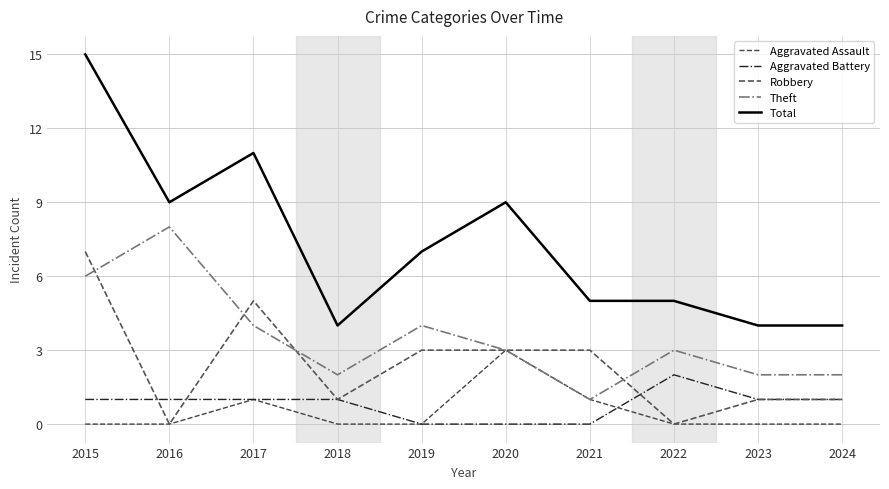

True or false: Aggravated Assault has more than 0 points higher than both neighbors.

True